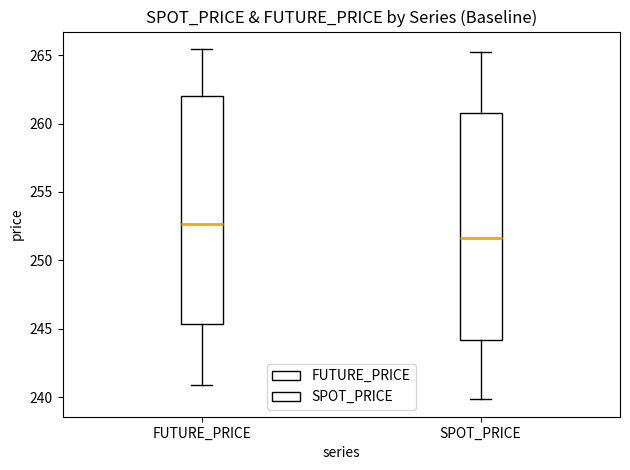

Where is the lower edge of the box for SPOT_PRICE on the y-axis? The values are not printed on the chart, so give them approximately, as read against the axis.

244.0